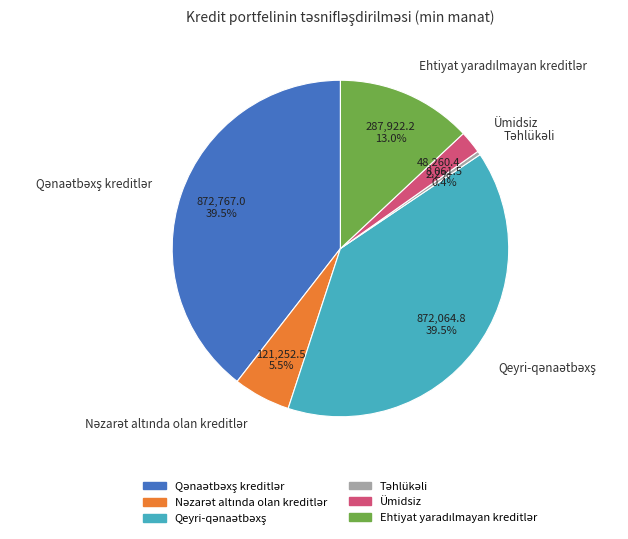

What portion of the pie excludes Ümidsiz?

97.8%